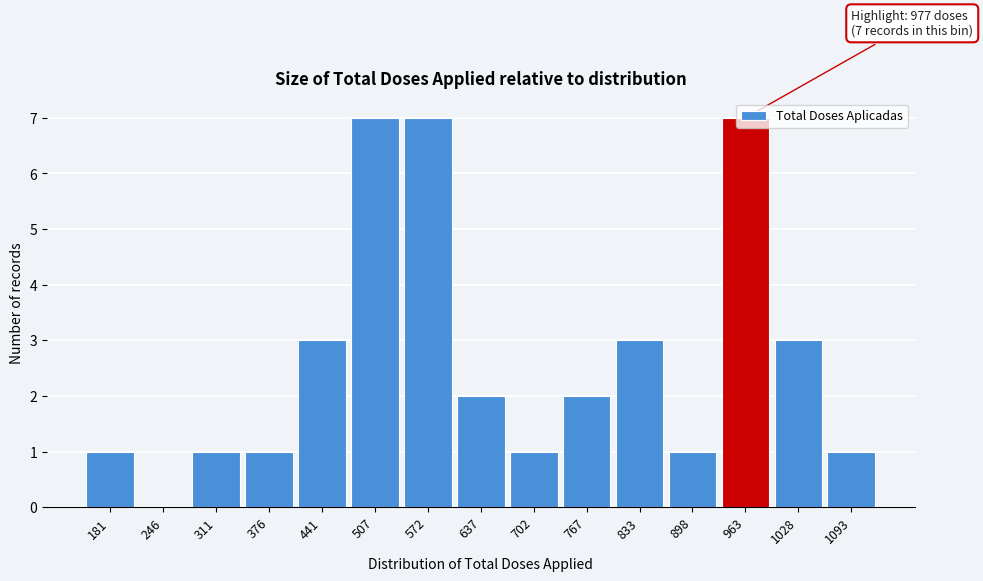

Is it true that the value at 767 is 2?

True